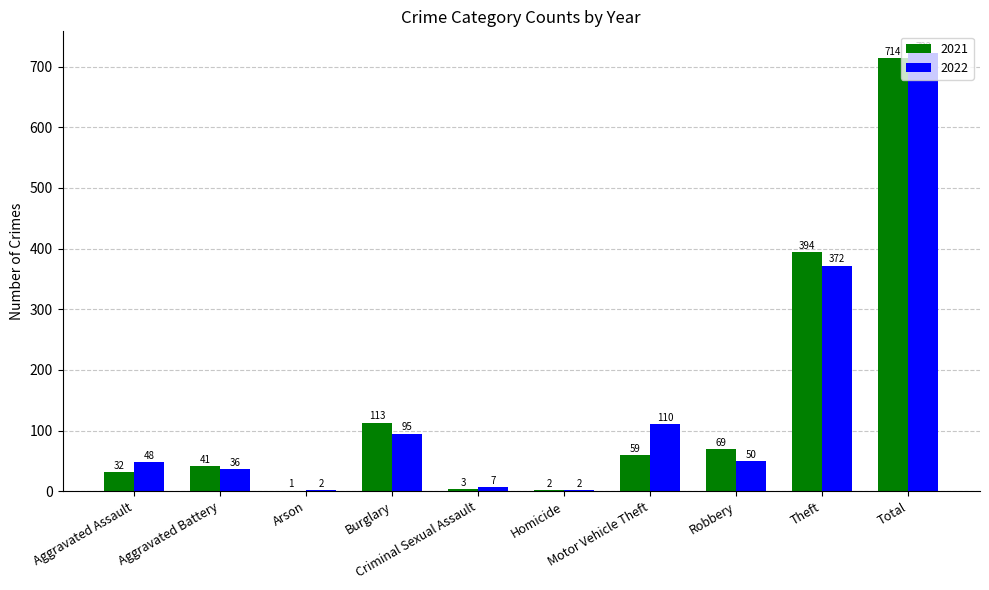

What value does the 2021 series have at Robbery?

69